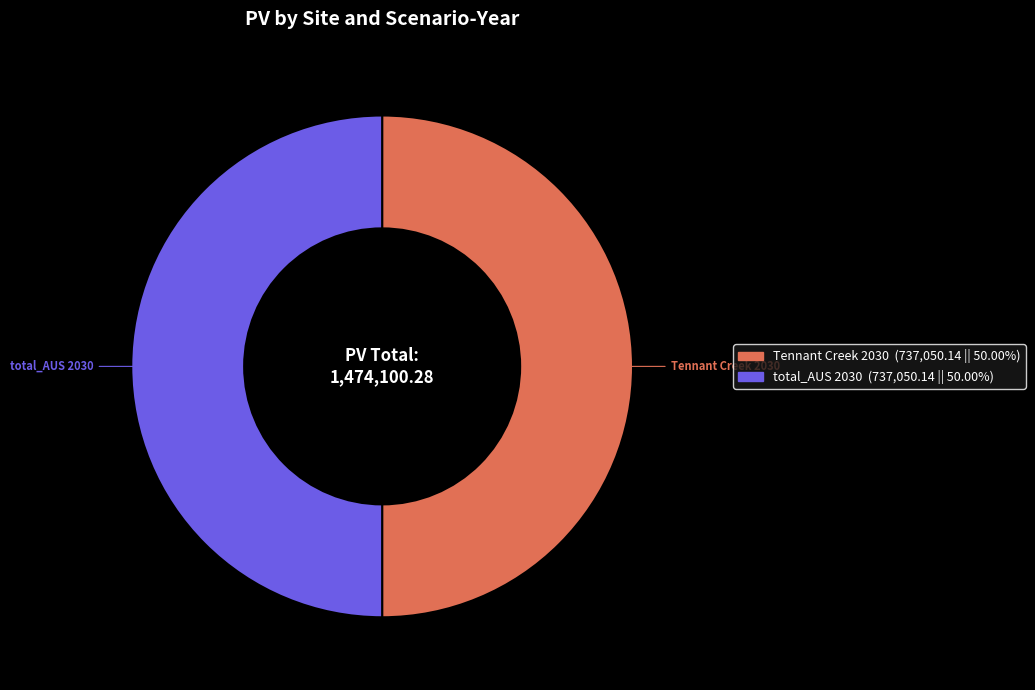

True or false: total_AUS 2030 accounts for 57% of the total.

False